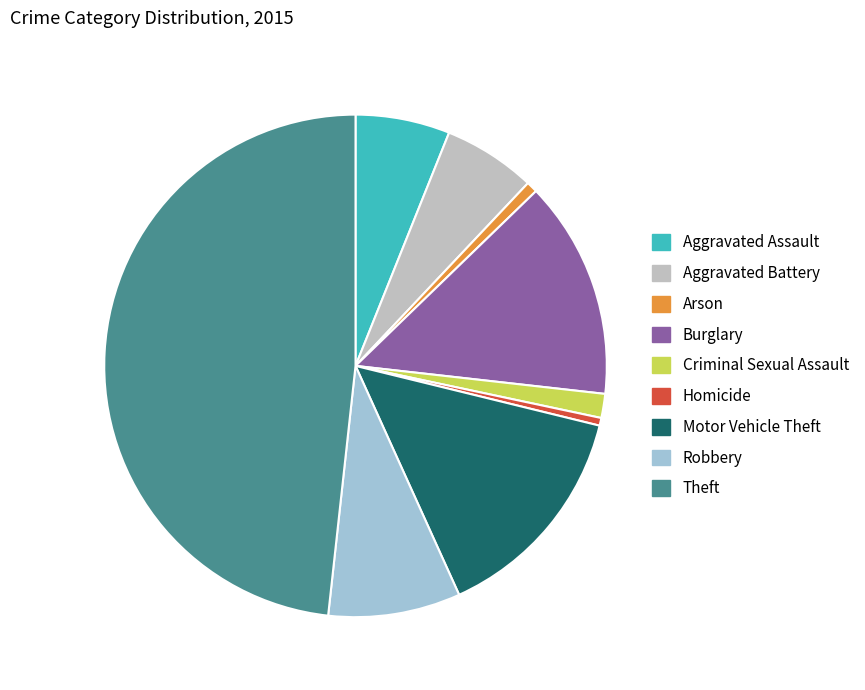

Is it true that Arson is 1% of the pie?

True